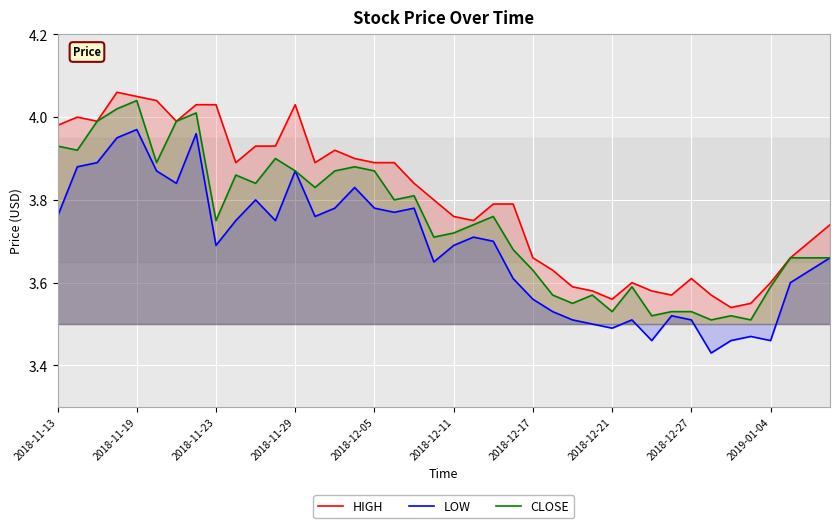

True or false: HIGH and LOW cross at least once.

False